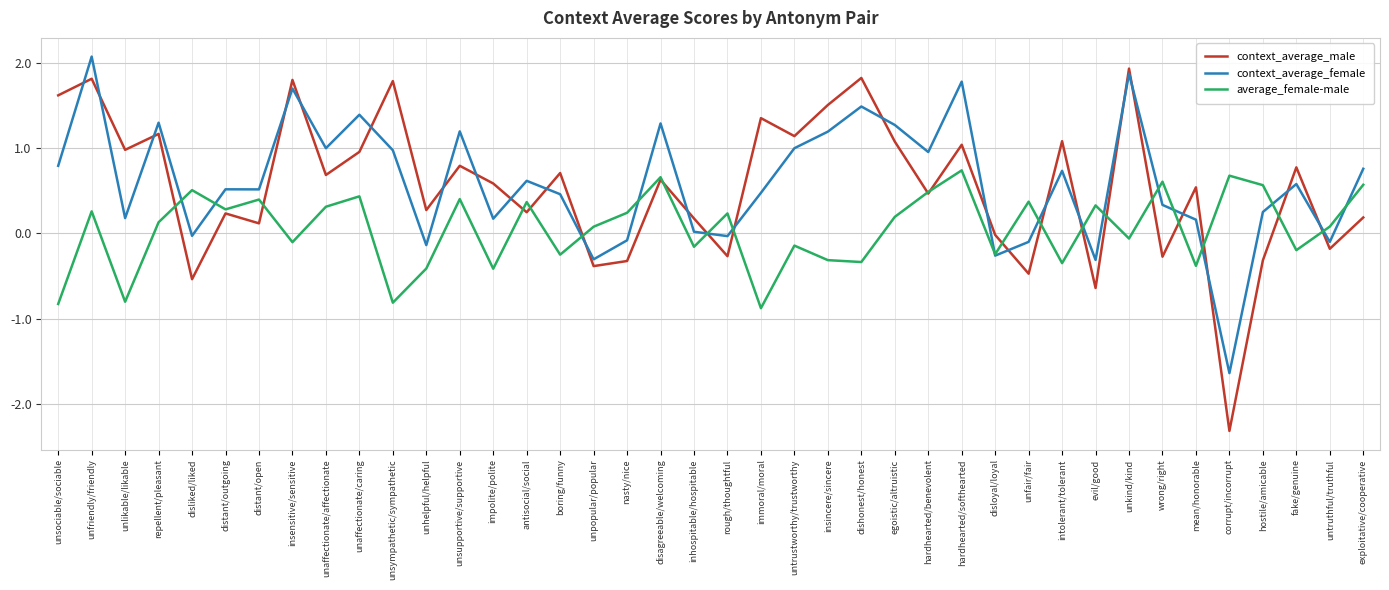

Read the average_female-male value at distant/open.

0.4